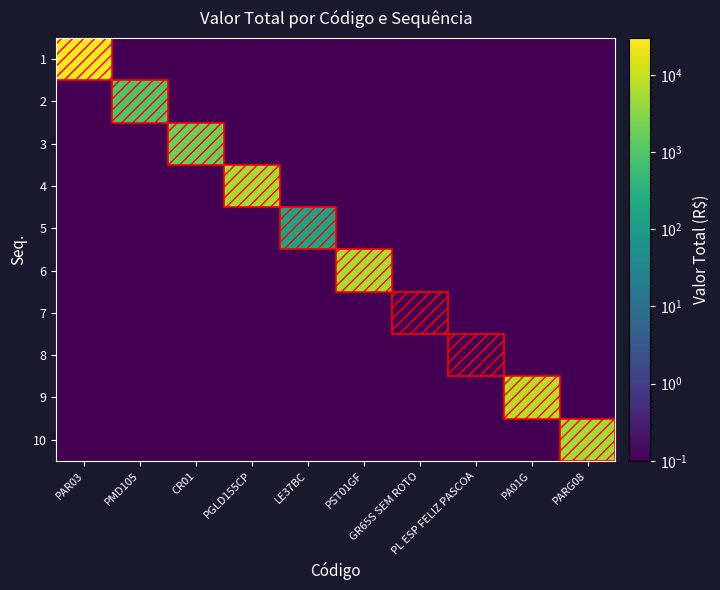

List the series in order of their peak value, lowest first.

7, 8, 5, 2, 3, 10, 4, 6, 9, 1